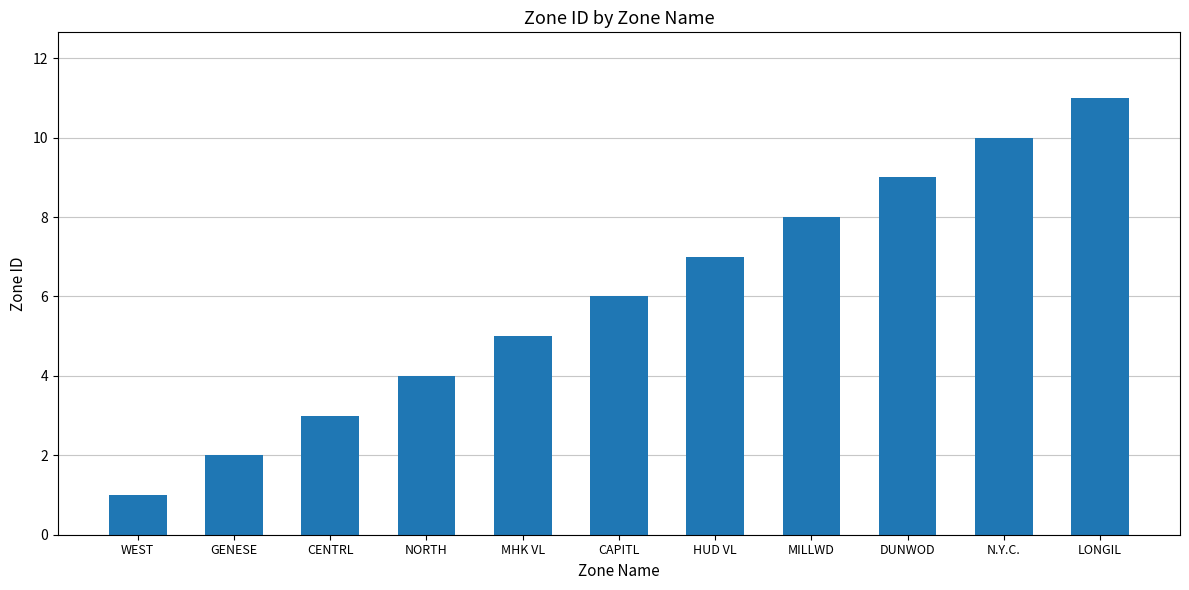

The chart shows a value of 5 at MHK VL. True or false?

True